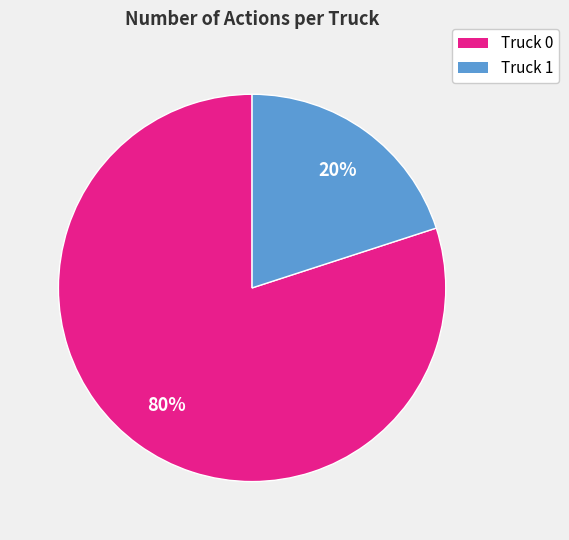

What is the largest slice in the pie chart?

Truck 0